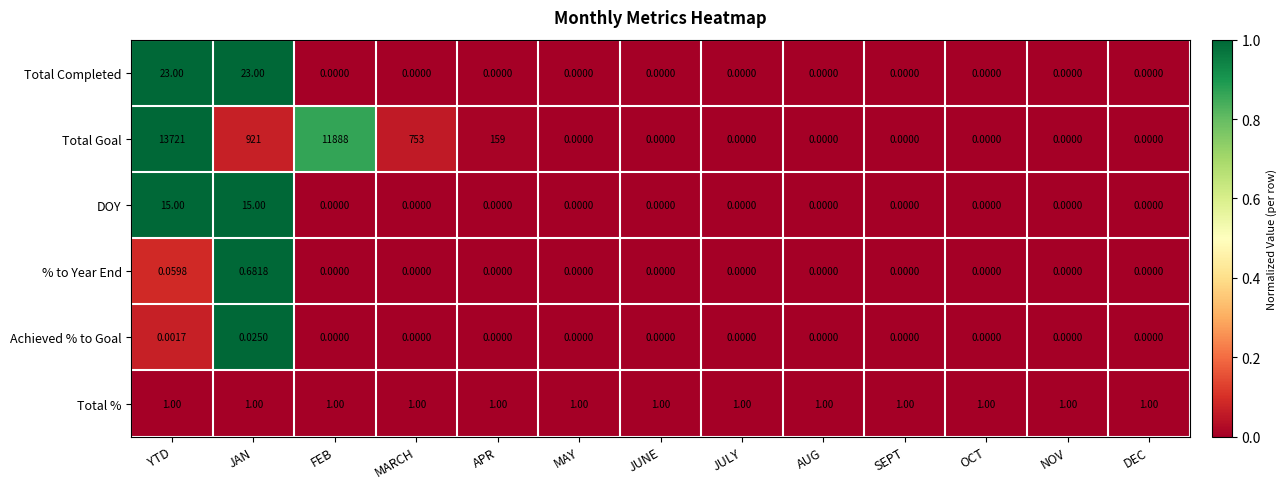

At which category is the sum across all series the highest?

YTD